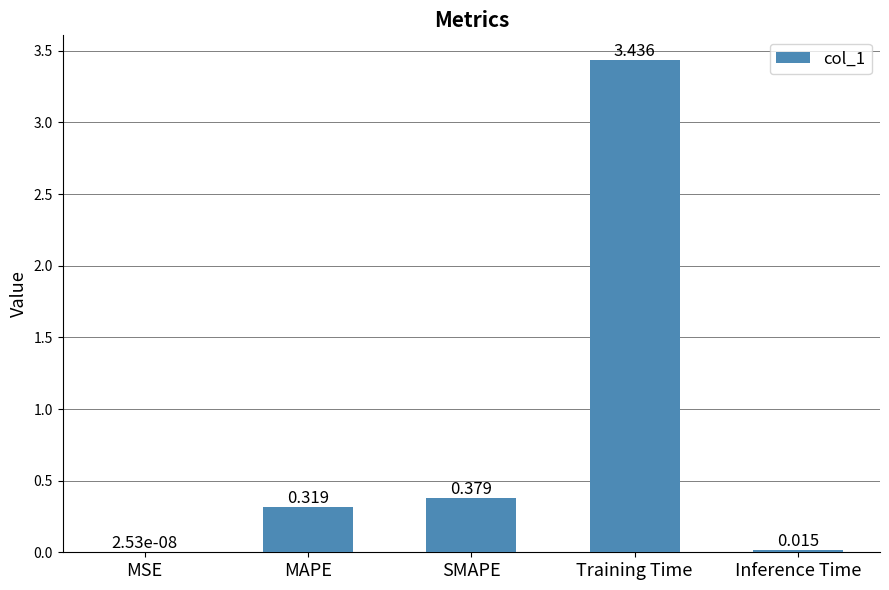

At which label is the value closest to 1?

SMAPE